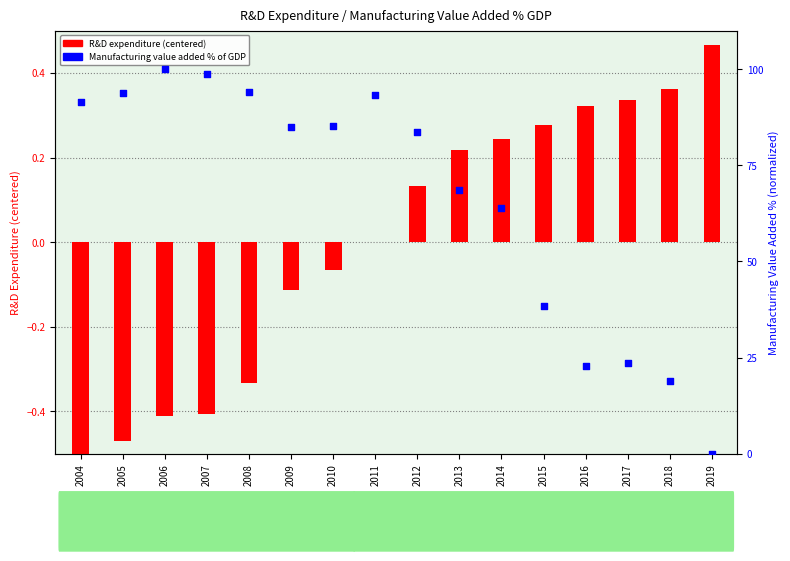

Is the value of R&D expenditure (centered) at 2012 greater than the value of Manufacturing value added % of GDP (normalized) at 2009?

No